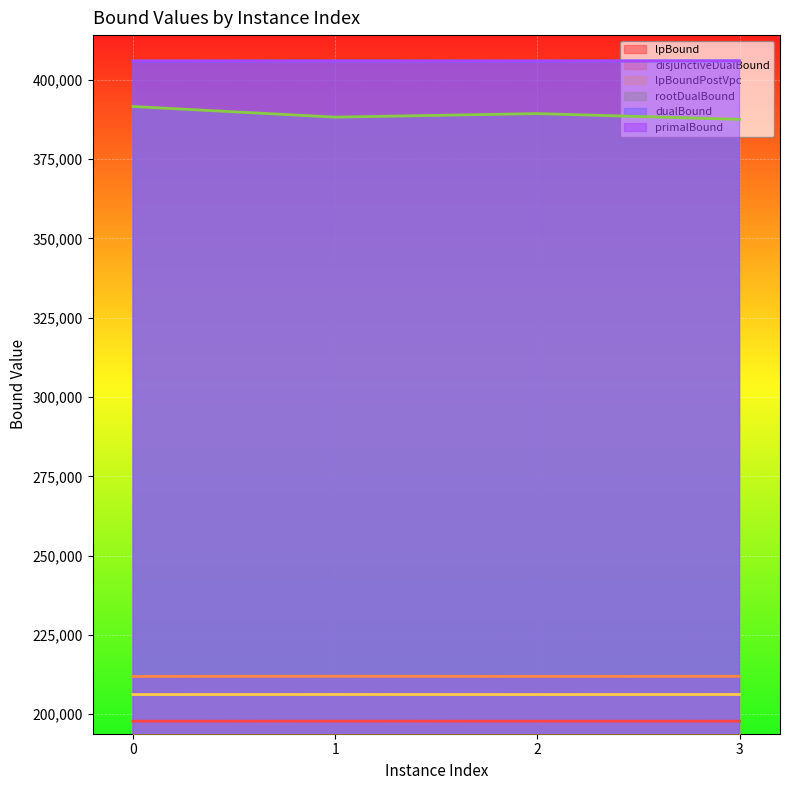

What is the sum of the rootDualBound values at 0 and 1?

779855.3